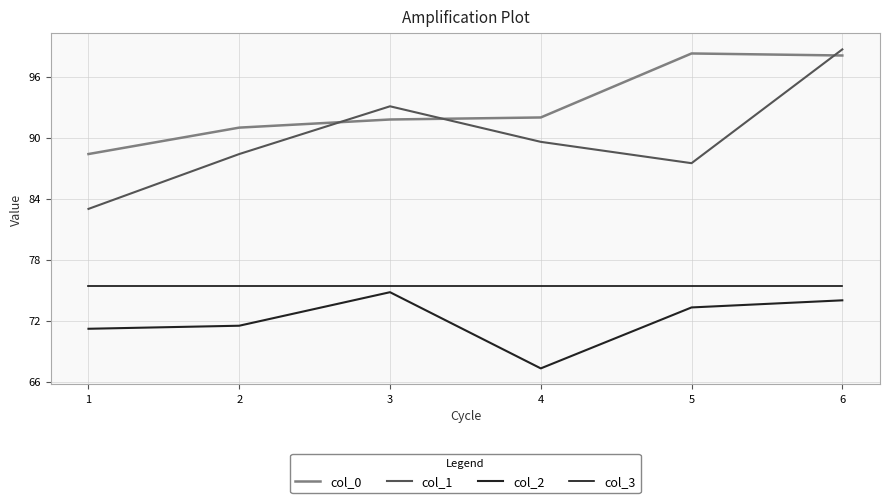

The value of col_3 at 2 is 99.1. True or false?

False